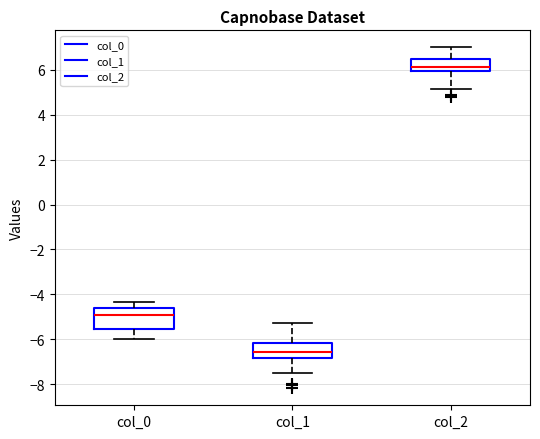

Reading left to right, transcribe this box plot: for each box, give where its median line is, the range the box spans, and where its two whiskers end, as read against the y-axis. The values are not printed on the chart, so give them approximately, as read against the axis.

col_0: median -5.0, box -5.6 to -4.6, whiskers -6.0 to -4.4
col_1: median -6.6, box -6.8 to -6.2, whiskers -7.6 to -5.2
col_2: median 6.2, box 6.0 to 6.6, whiskers 5.2 to 7.0